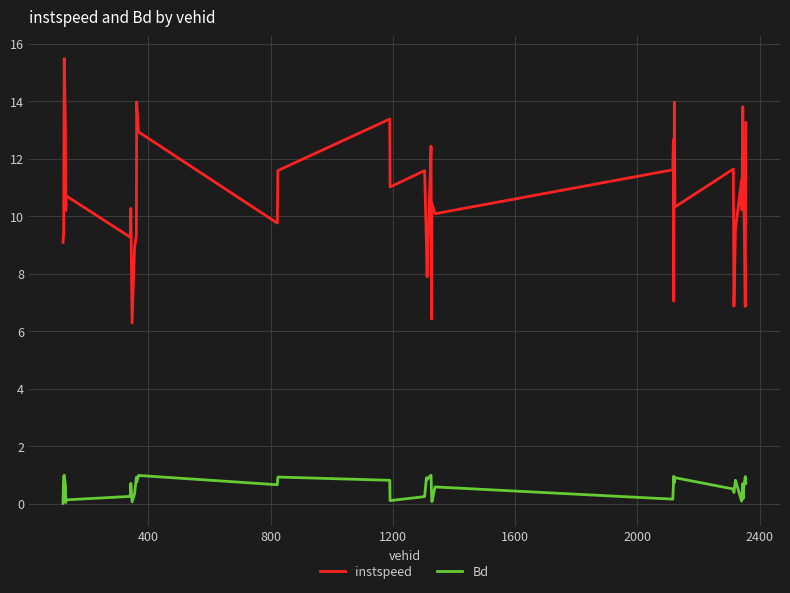

What is the maximum value for Bd?

1.0